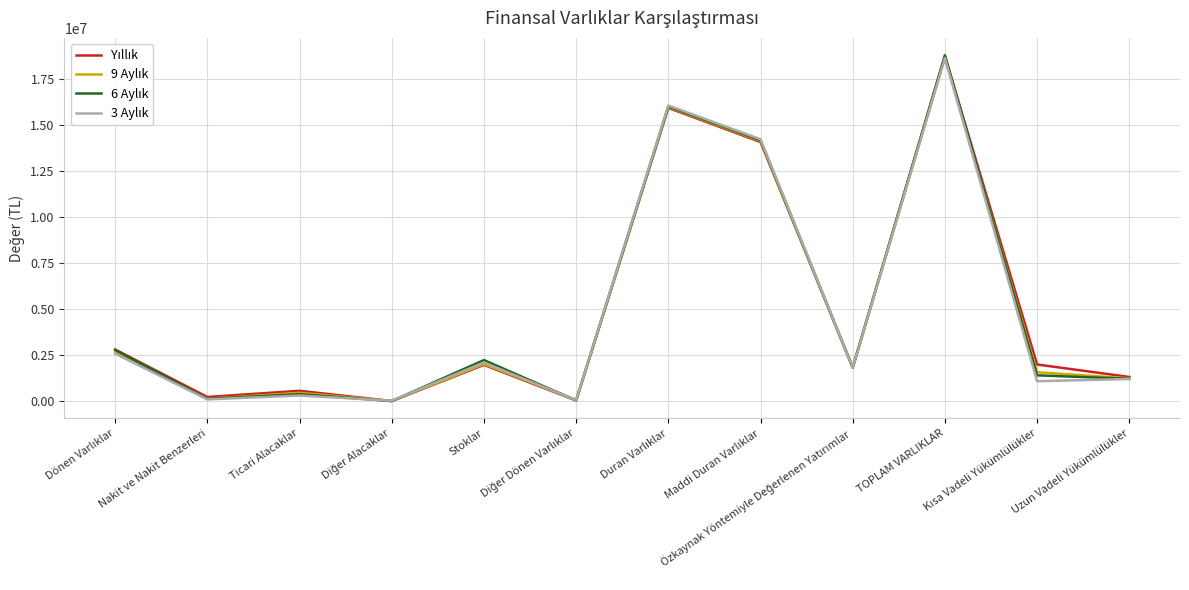

How many categories are shown in the chart?

12